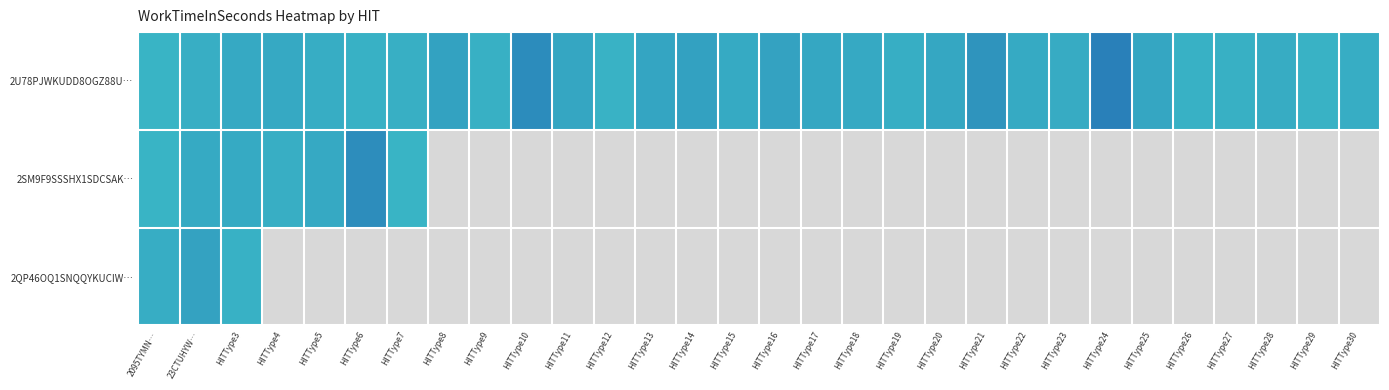

At which label does 2QP46OQ1SNQQYKUCIW… reach its peak?

23CTUHYW…